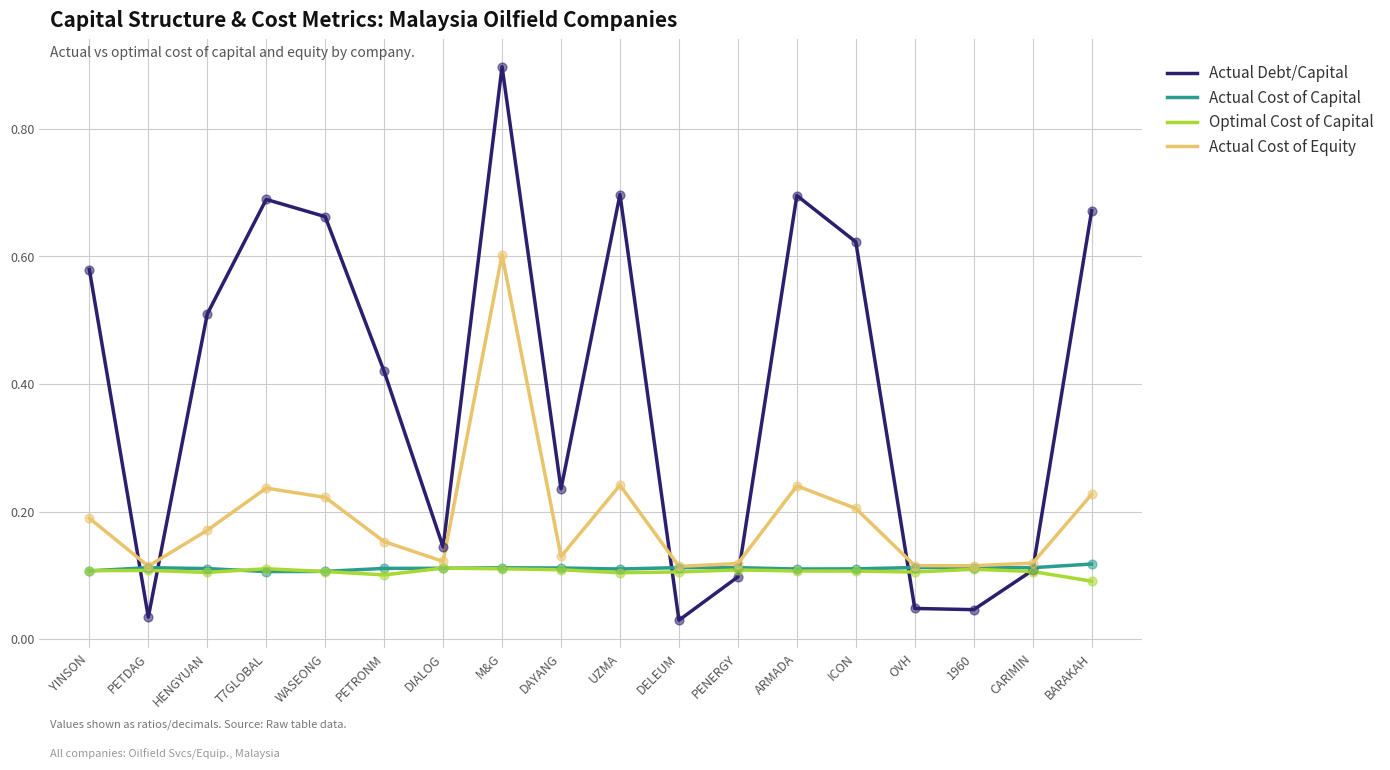

Which series has the largest total across all categories?

Actual Debt/Capital